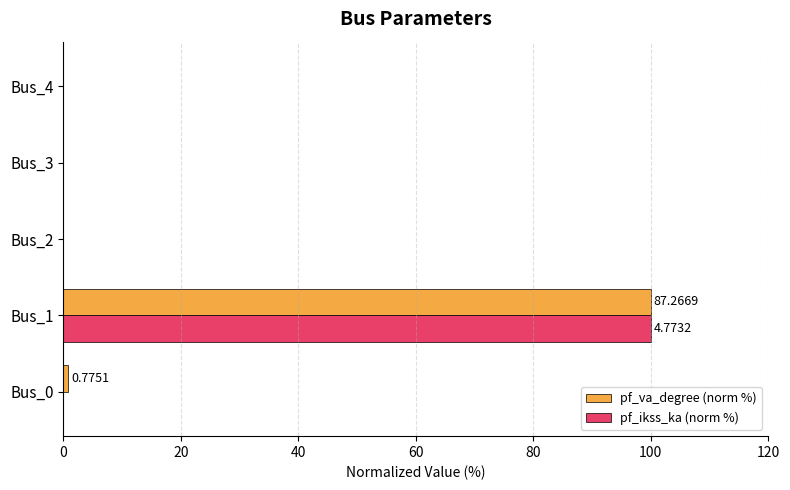

Is the value of pf_ikss_ka (norm %) at Bus_1 greater than the value of pf_va_degree (norm %) at Bus_0?

Yes